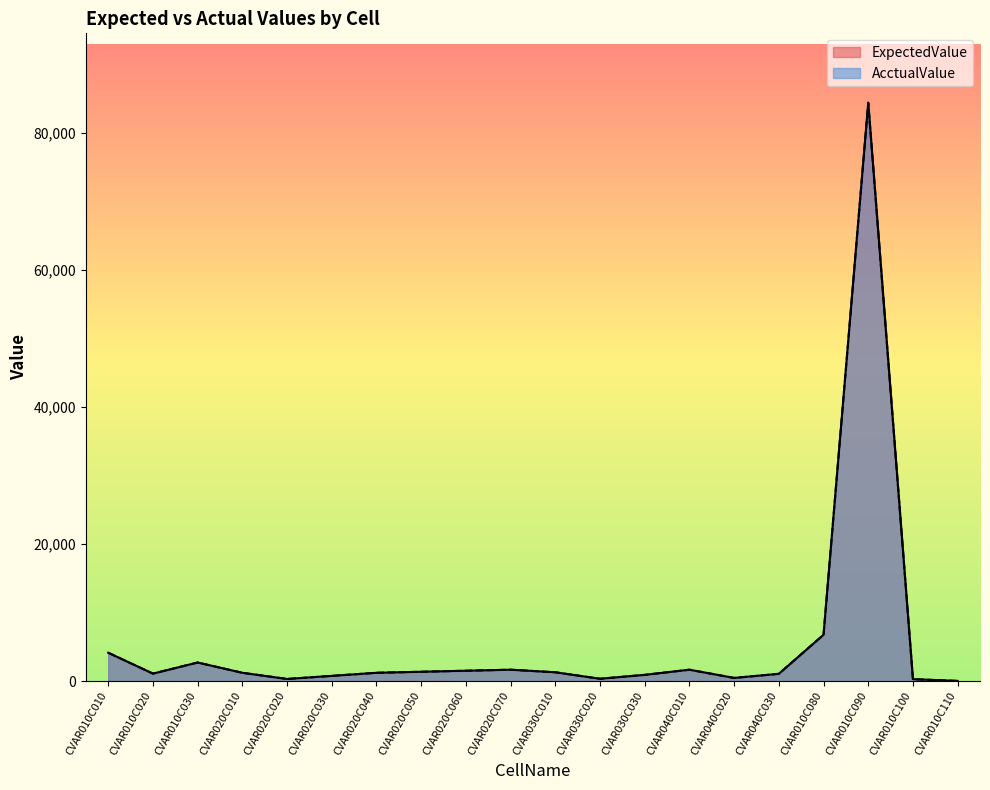

Reading left to right, what are all the values shown in this chart?

ExpectedValue: 4125	1080	2700	1200	300	750	1200	1350	1500	1650	1275	330	900	1650	450	1050	6750	84375	270	15
AcctualValue: 4125	1080	2700	1200	300	750	1200	1350	1500	1650	1275	330	900	1650	450	1050	6750	84375	270	15